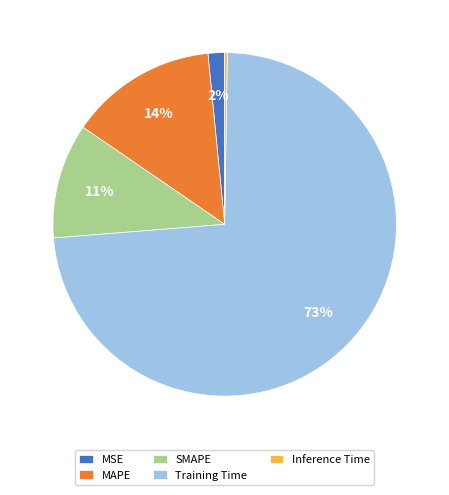

To the nearest percent, what portion does MAPE represent?

14%